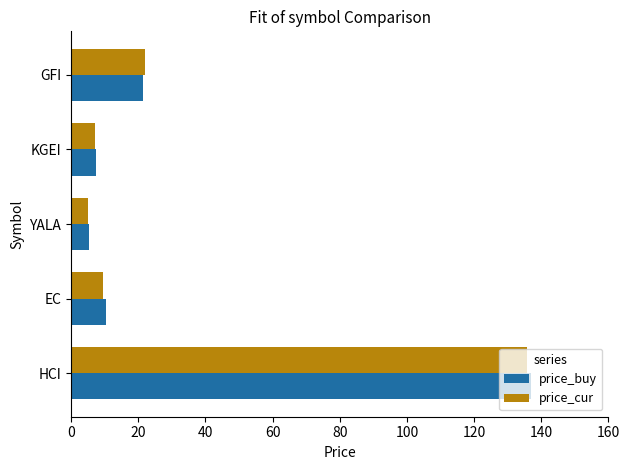

What value does the price_cur series have at YALA?

5.1